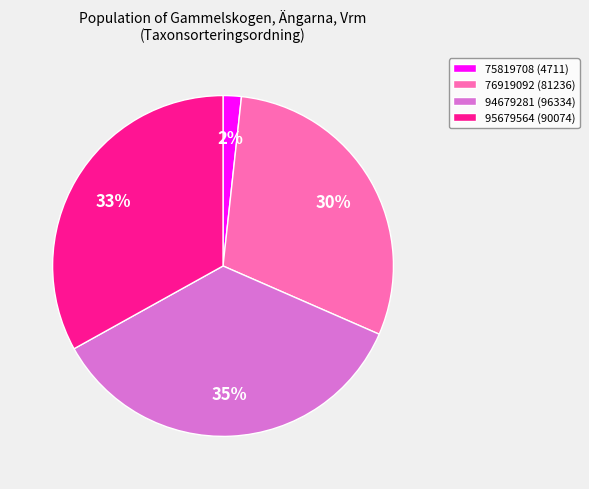

To the nearest percent, what portion does 94679281 represent?

35%